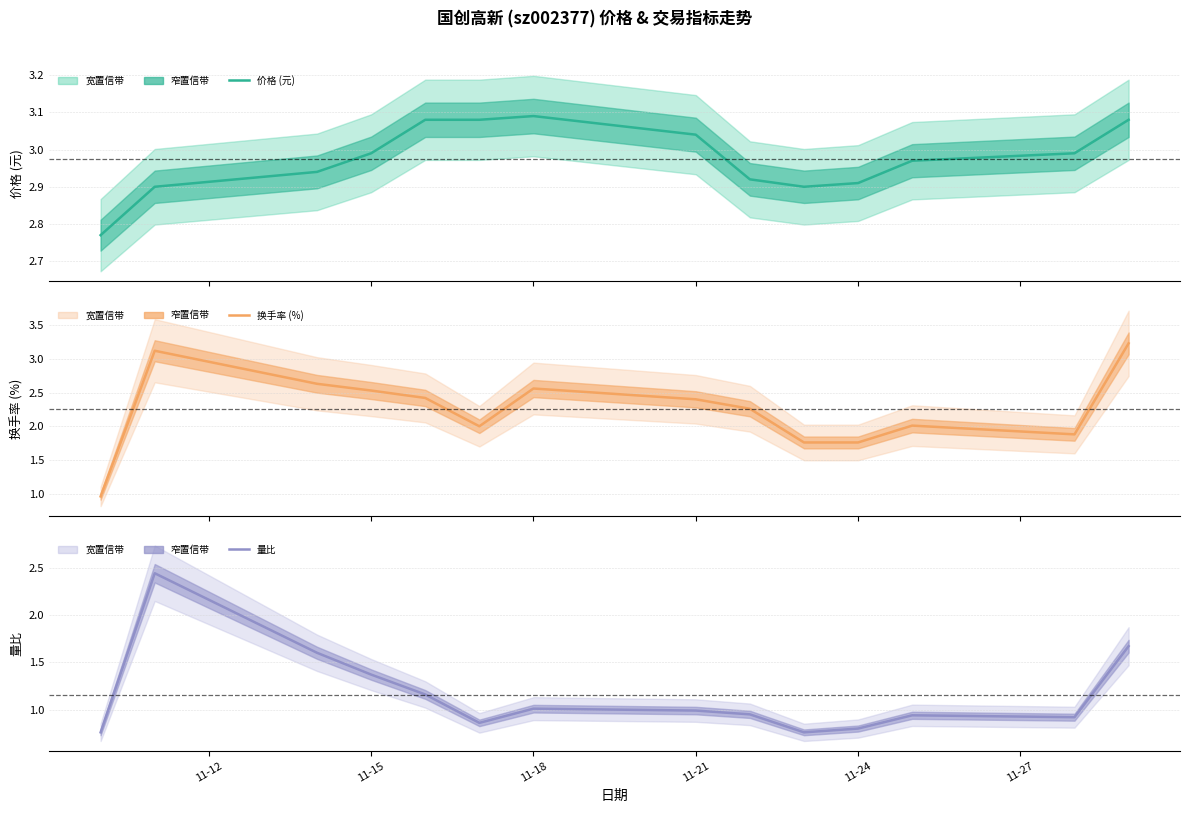

What are all the series names shown in the legend?

价格 (元), 换手率 (%), 量比